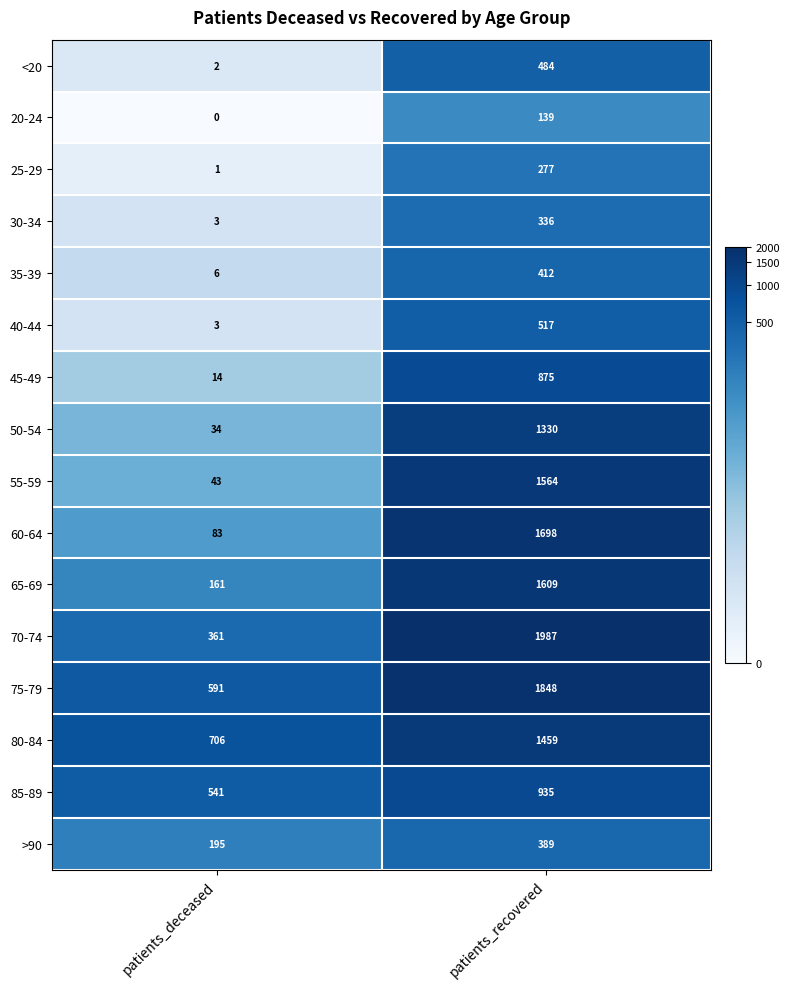

What is the greatest value displayed?

1987